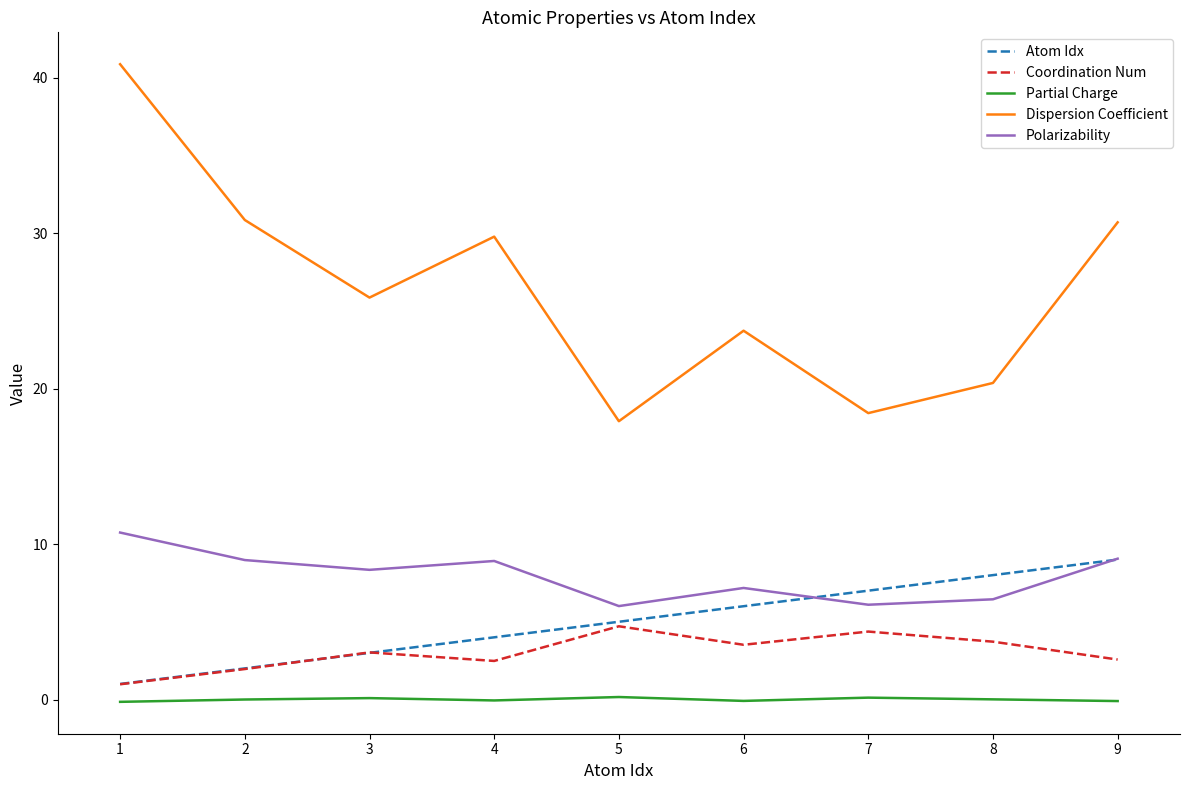

What is the average value of the Dispersion Coefficient series?

26.5